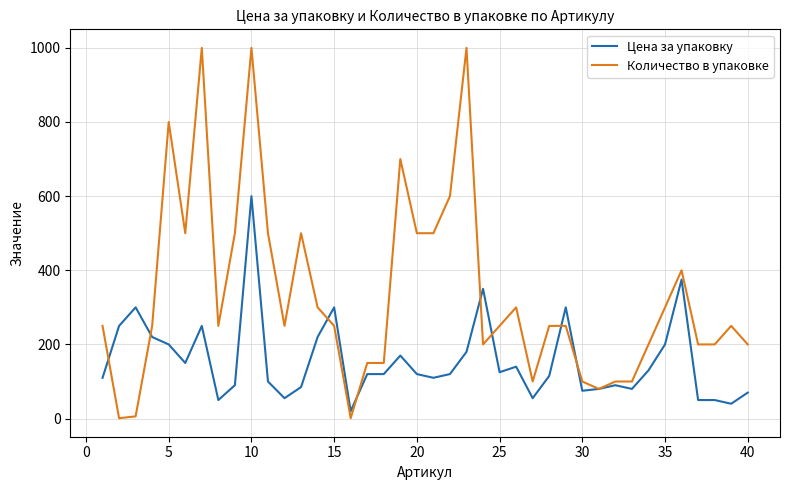

What is the highest value of the Цена за упаковку series?

600